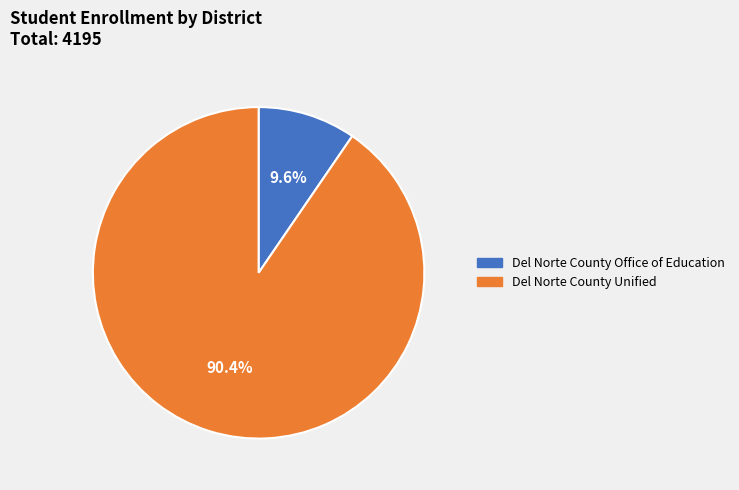

Is there any slice that represents more than half of the pie?

Yes